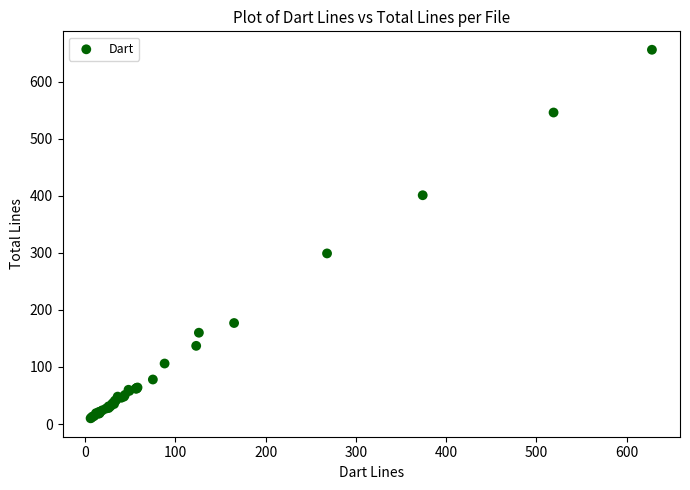

What Y value in the scatter plot is closest to 333?

299